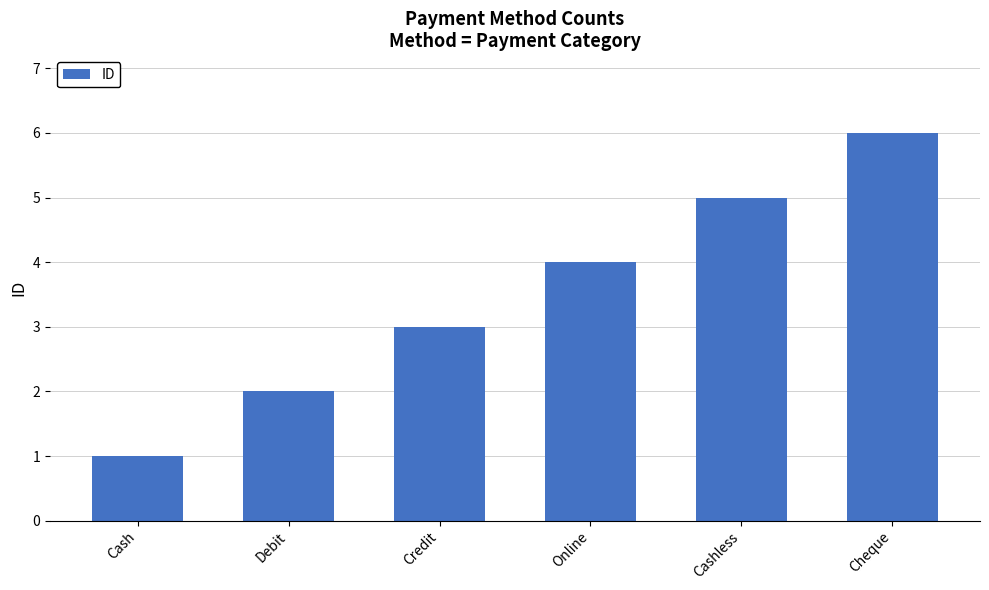

What is the maximum value shown in the chart?

6